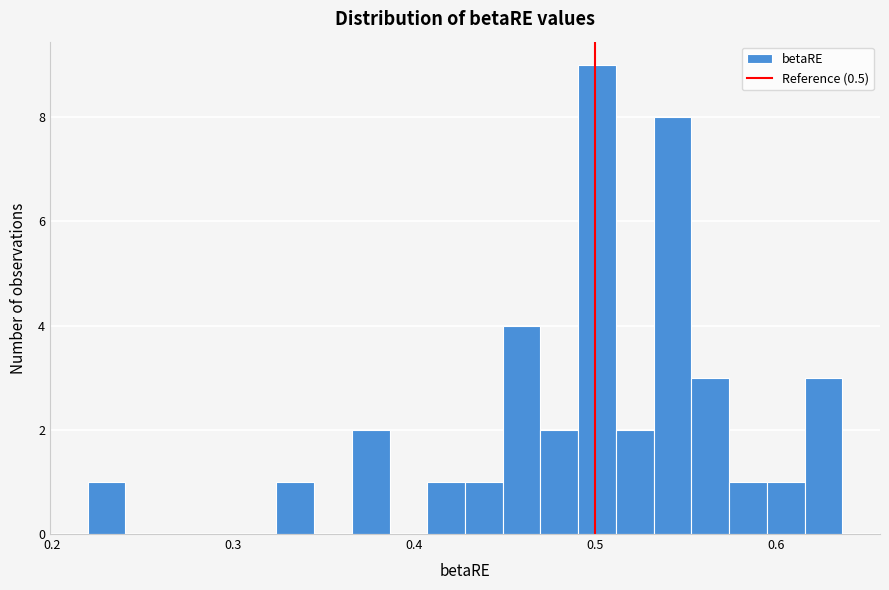

Around what value on the x-axis is the tallest bar? Give the approximate position of its centre, as read against the axis.

0.50